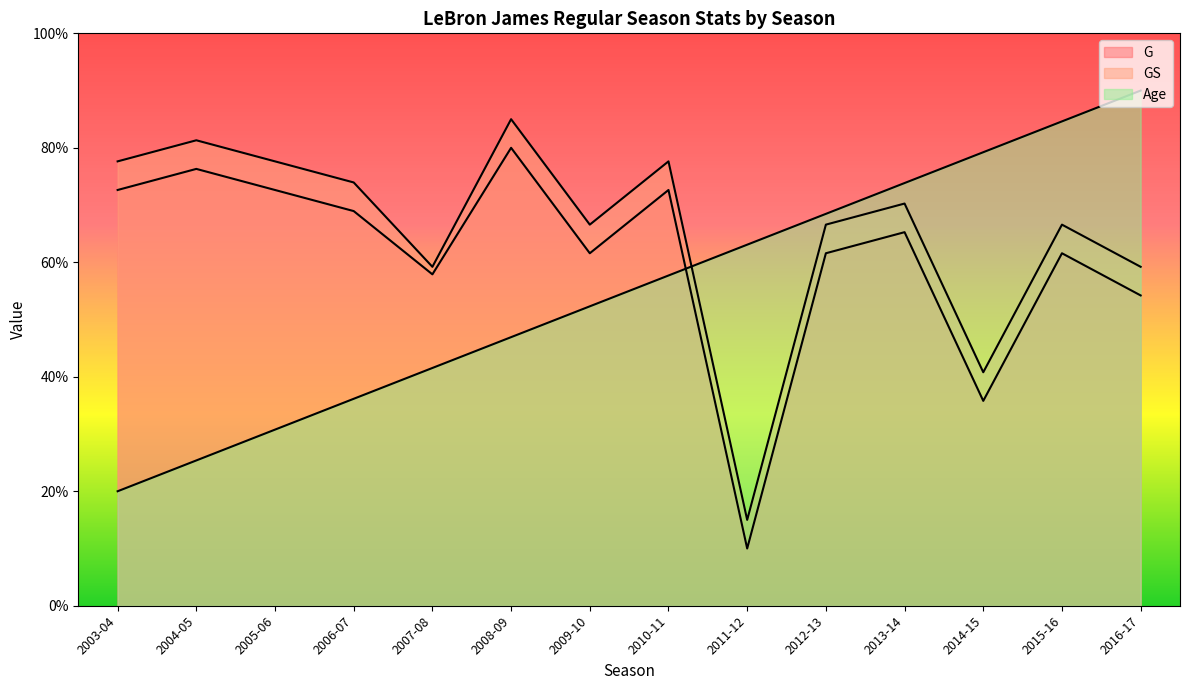

At which category does the chart reach its peak across all series?

2016-17